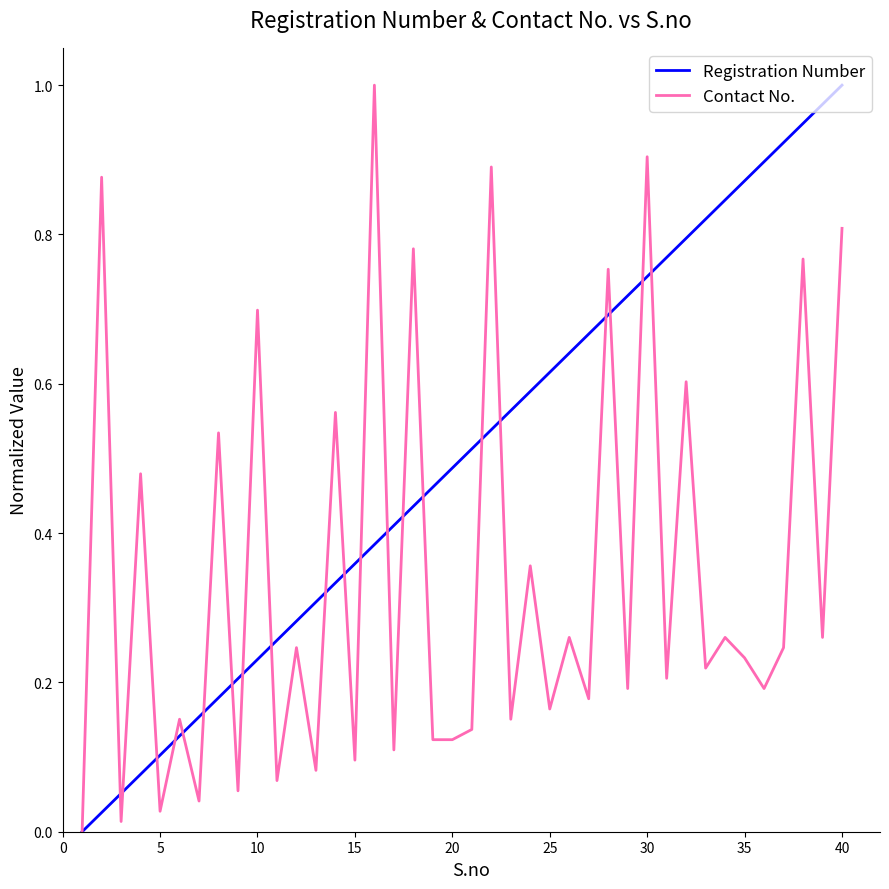

Rank the series by their average value, from lowest to highest.

Contact No., Registration Number